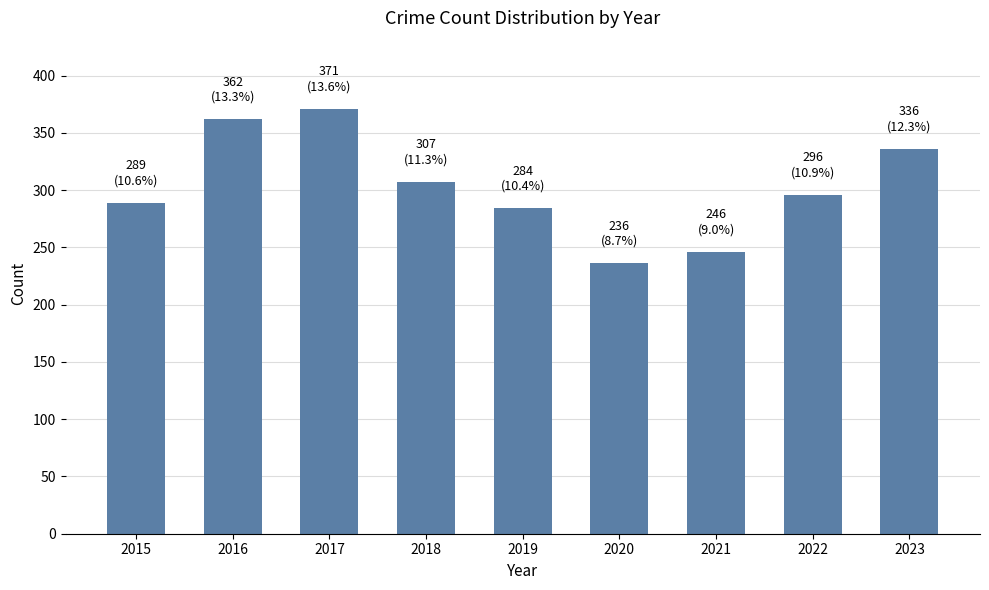

What is the change in value from 2019 to 2023?

+52